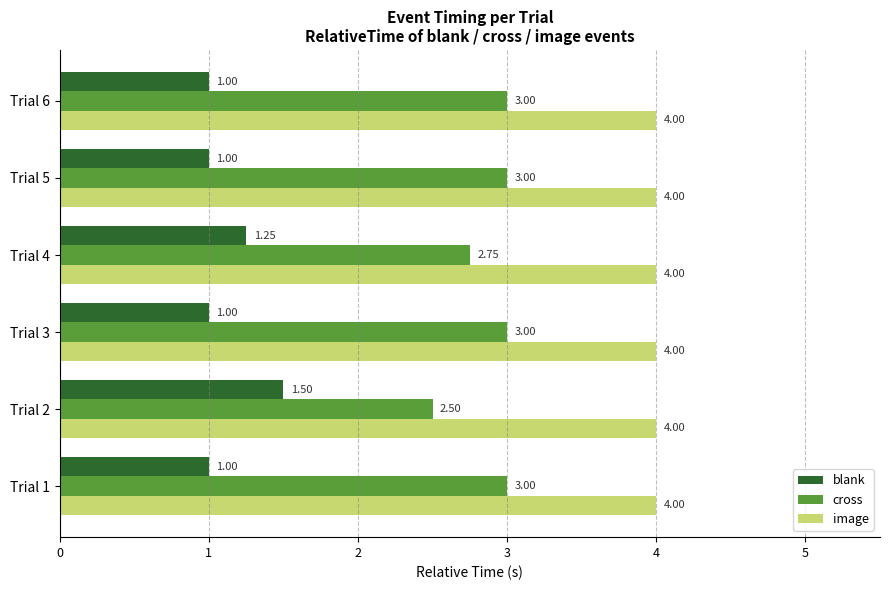

Is the value of image at Trial 2 greater than the value of blank at Trial 2?

Yes